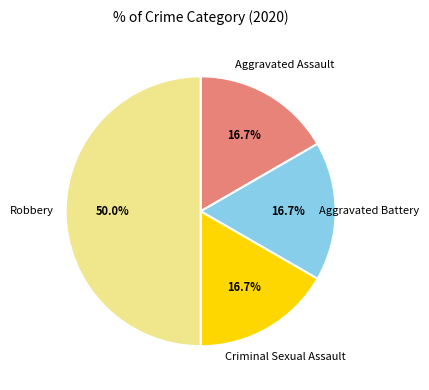

How many segments does this pie chart have?

4